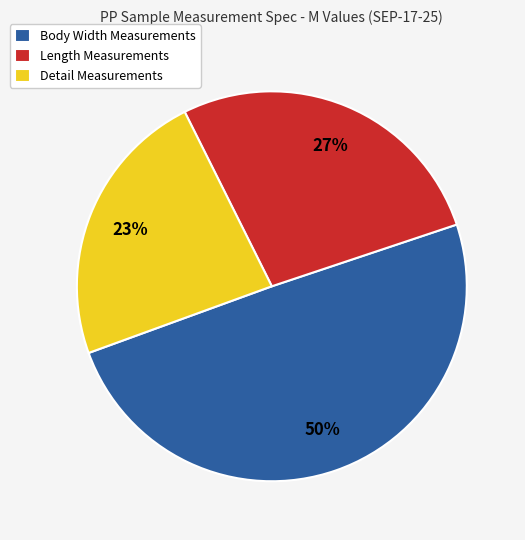

To the nearest percent, what portion does Length Measurements represent?

27%